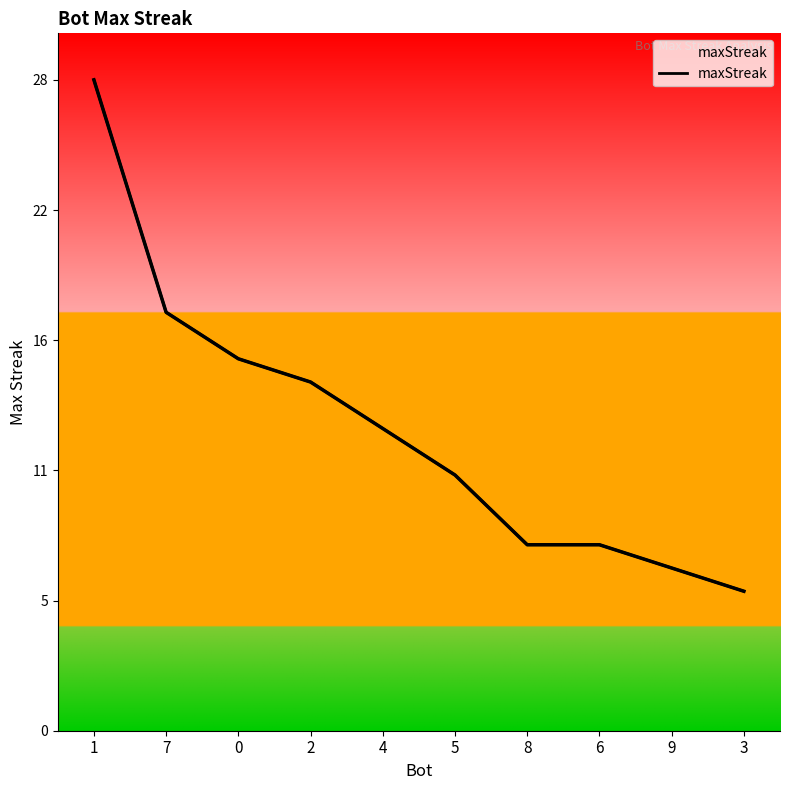

How many lines are shown in the chart?

1